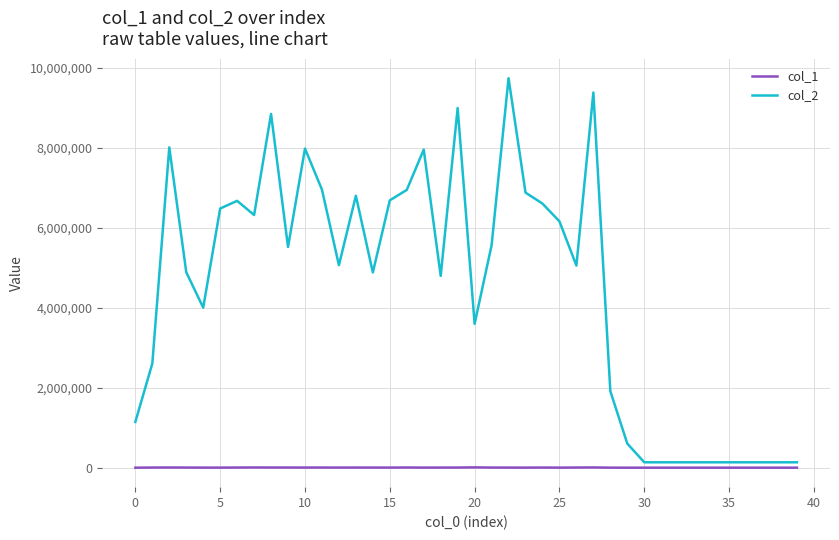

Rank the series by their maximum value, from lowest to highest.

col_1, col_2